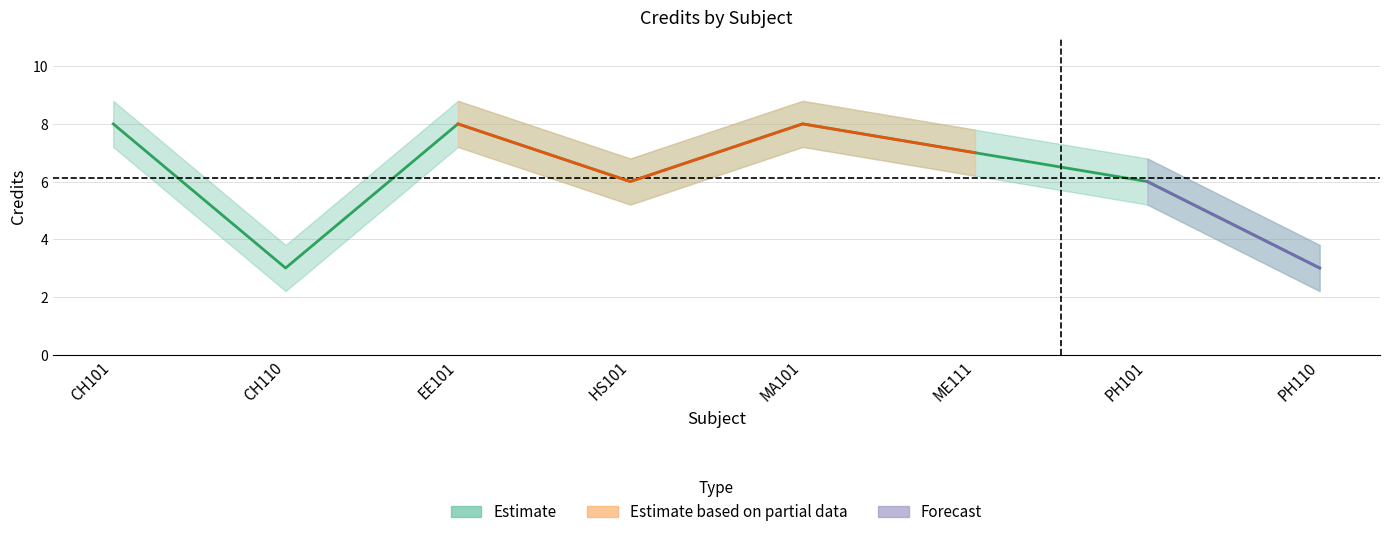

The Credit_upper series shows 9.9 at HS101. True or false?

False